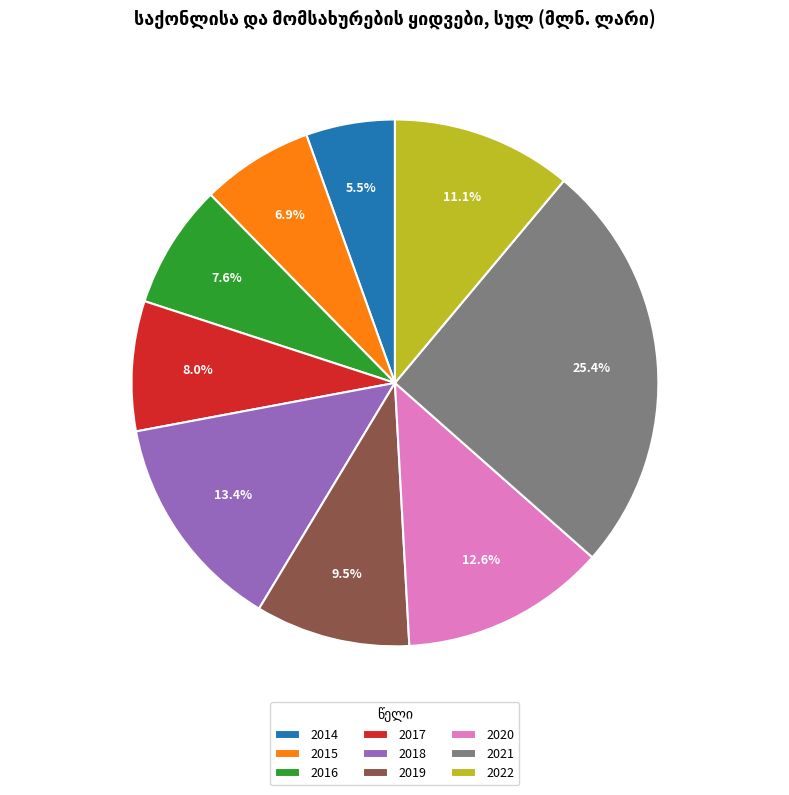

The 2022 slice represents 11% of the pie. True or false?

True